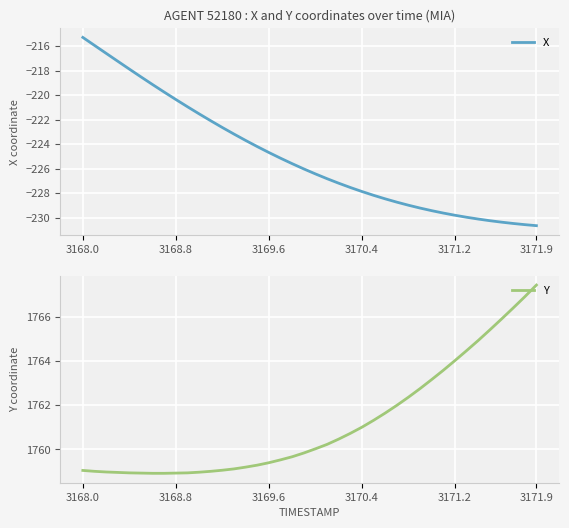

How many series are shown in this chart?

2